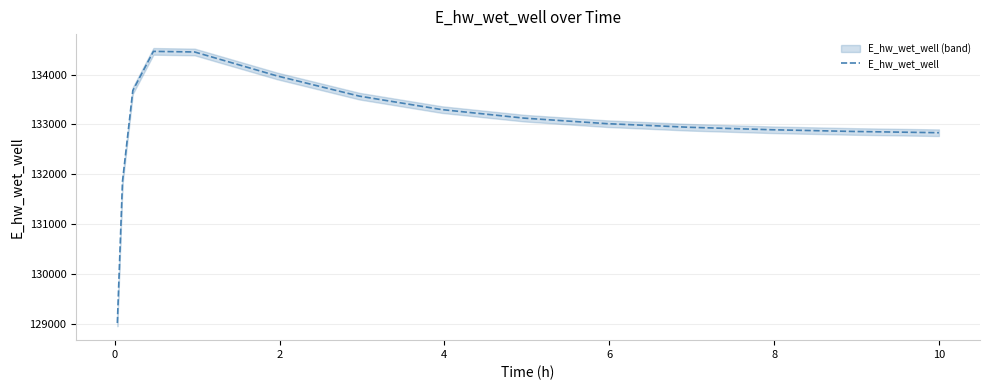

What is the average value?

132985.7